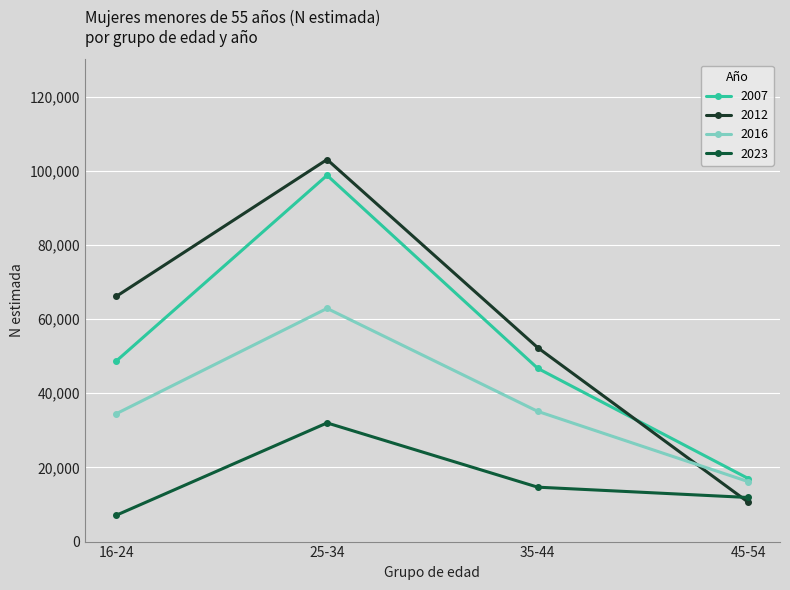

Rank the series at 16-24 from lowest to highest value.

2023, 2016, 2007, 2012